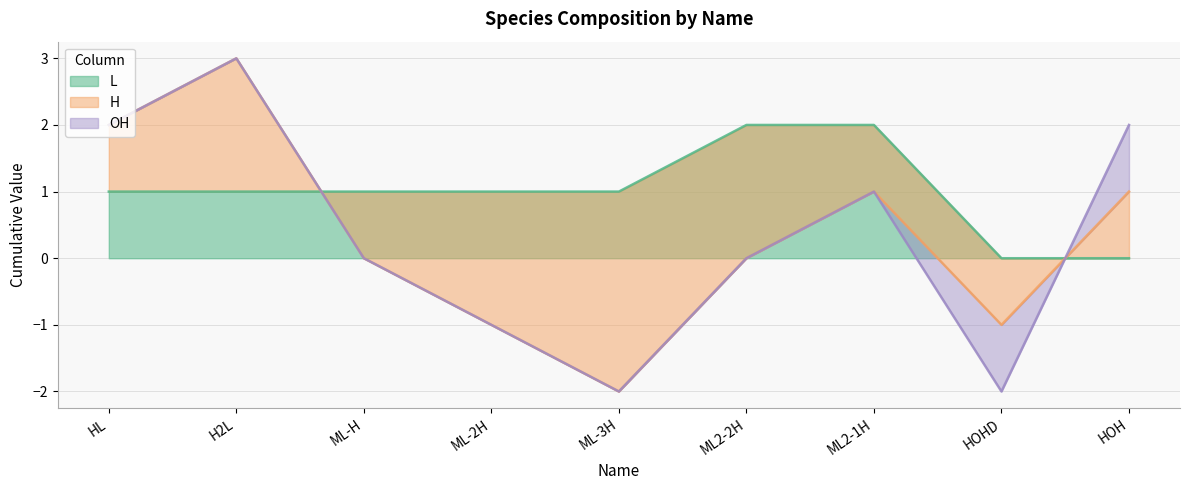

What is the spread (max minus min) of values at HOH?

1